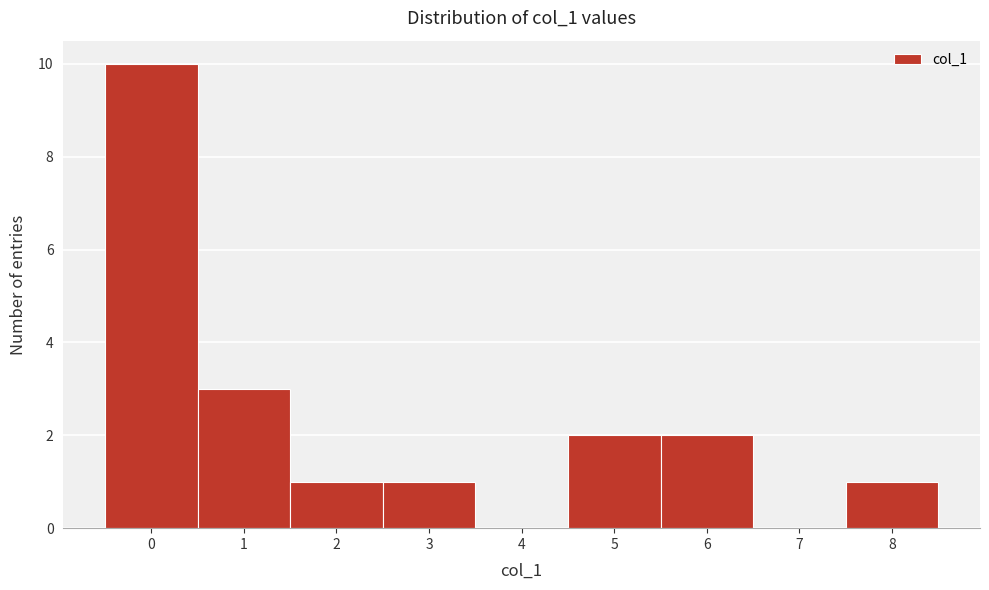

Reading left to right, list every bar in this chart as the range it spans on the x-axis followed by its height. The values are not printed on the chart, so give them approximately, as read against the axis.

-0.5 to 0.5: 10
0.5 to 1.5: 3
1.5 to 2.5: 1
2.5 to 3.5: 1
3.5 to 4.5: 0
4.5 to 5.5: 2
5.5 to 6.5: 2
6.5 to 7.5: 0
7.5 to 8.5: 1